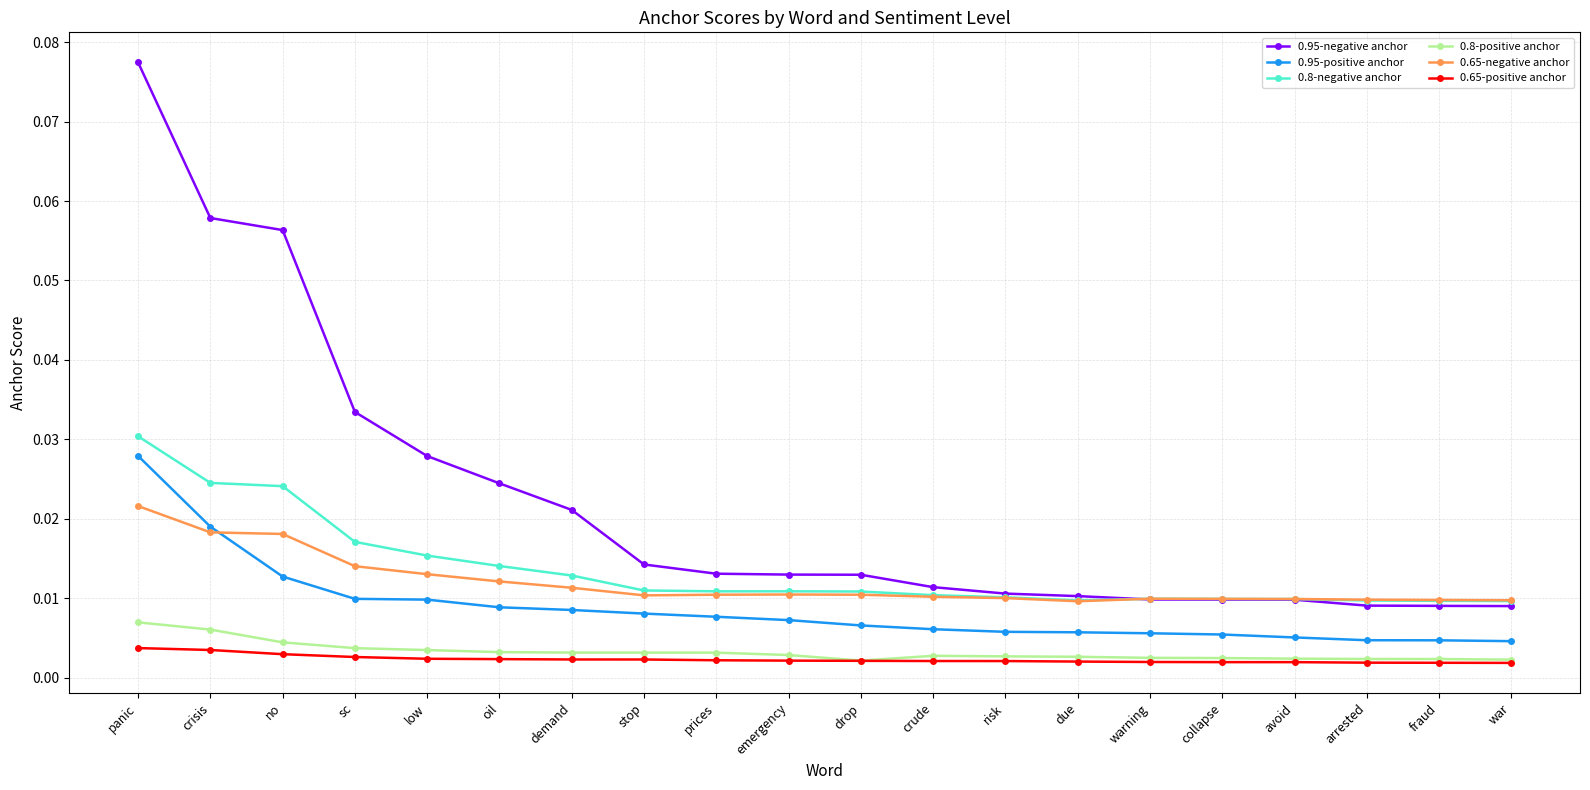

Count the 0.95-negative anchor values in the range 0 to 1.

20